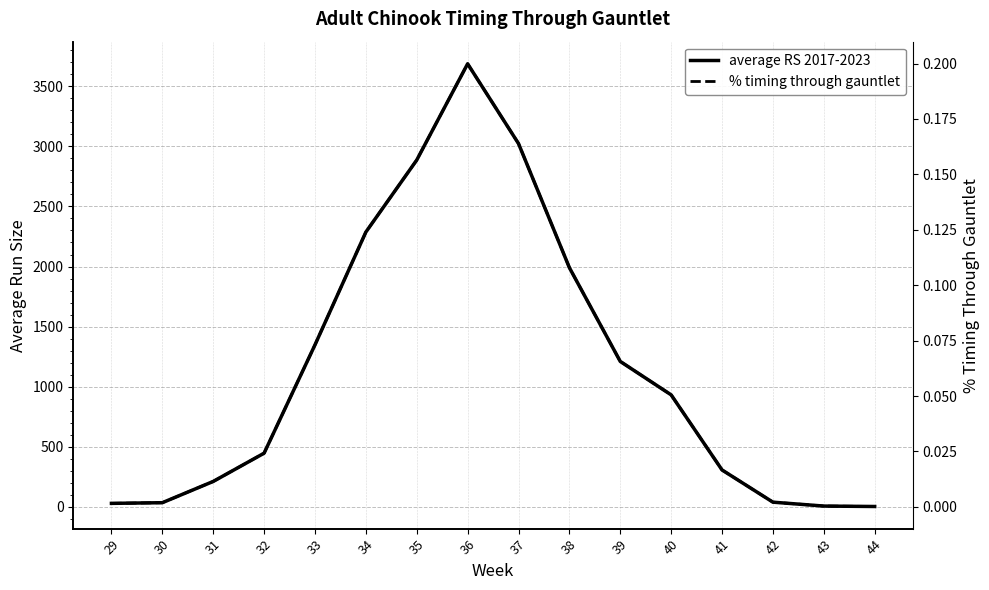

Which series has the widest spread of values?

average RS 2017-2023